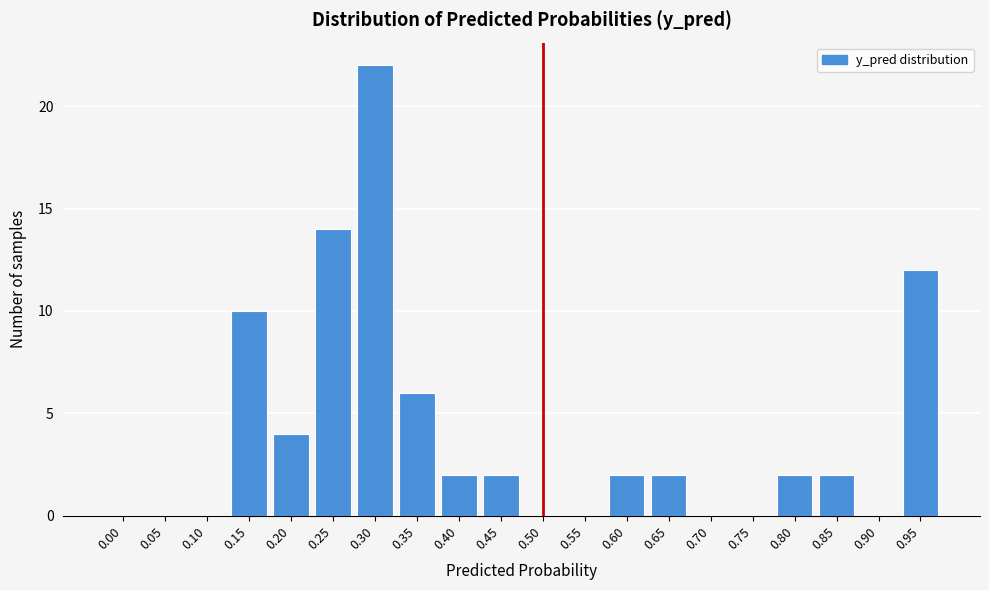

Reading left to right, what are all the values shown in this chart?

0.00=0	0.05=0	0.10=0	0.15=10	0.20=4	0.25=14	0.30=22	0.35=6	0.40=2	0.45=2	0.50=0	0.55=0	0.60=2	0.65=2	0.70=0	0.75=0	0.80=2	0.85=2	0.90=0	0.95=12